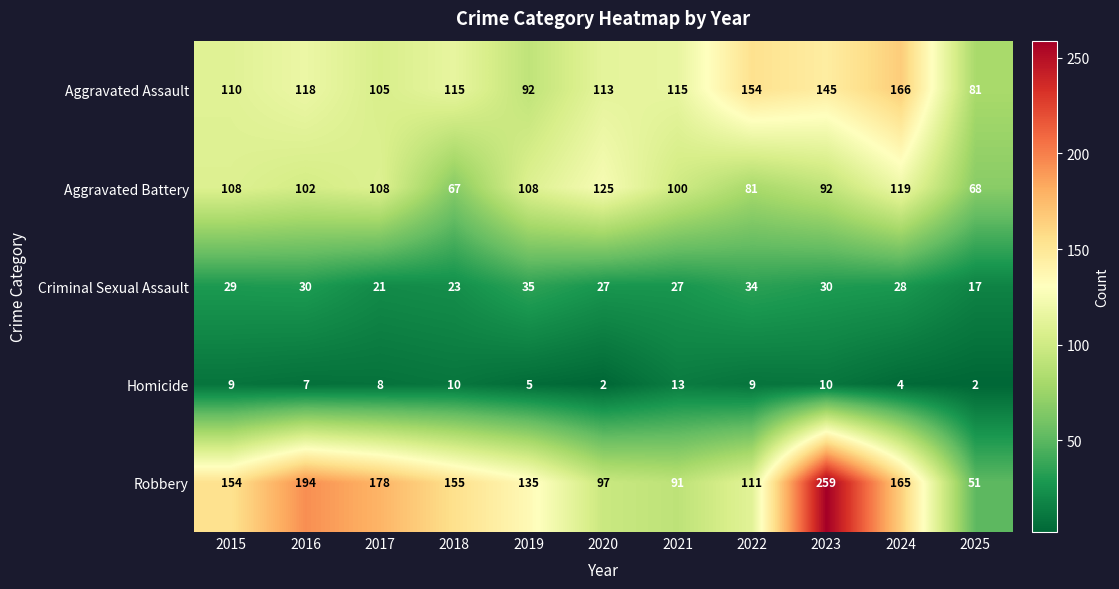

What is the sum of all Aggravated Assault values?

1314